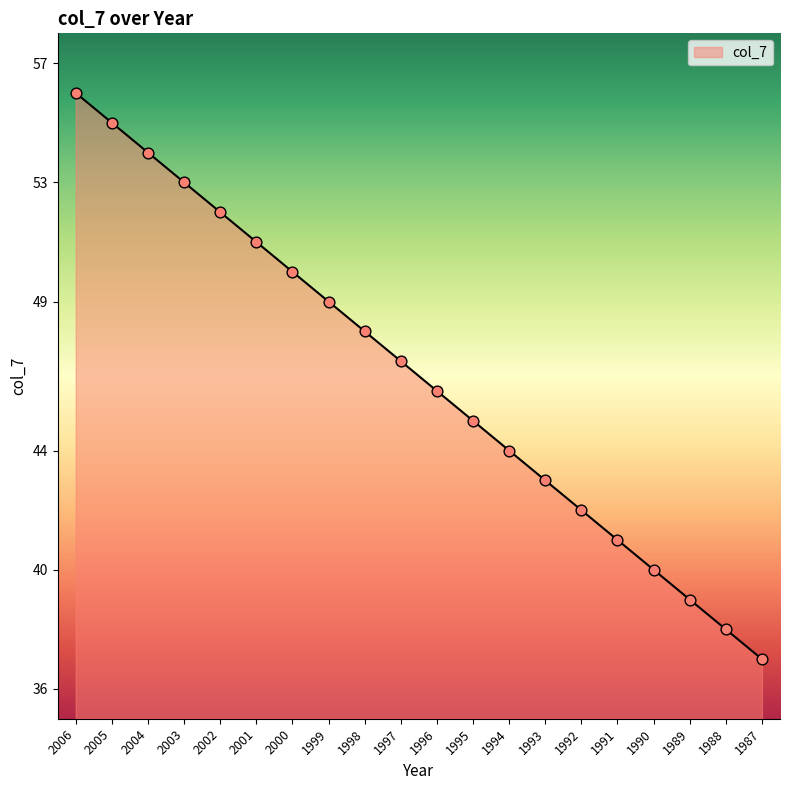

Approximately how many times larger is the value at 2004 compared to 1992?

1.3